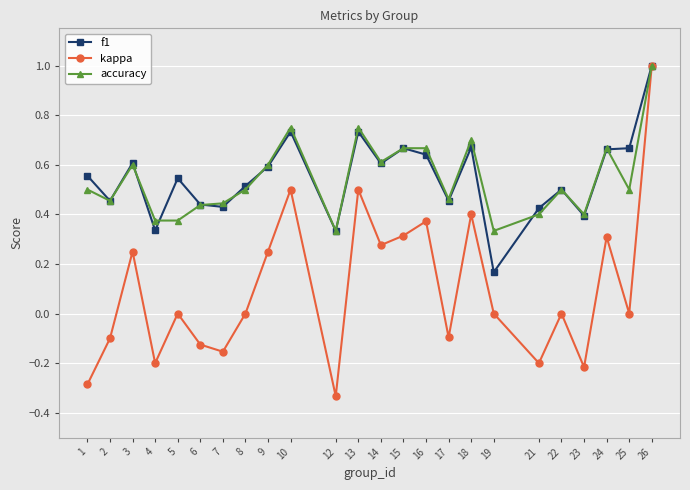

Which series changed the most between 8 and 24?

kappa